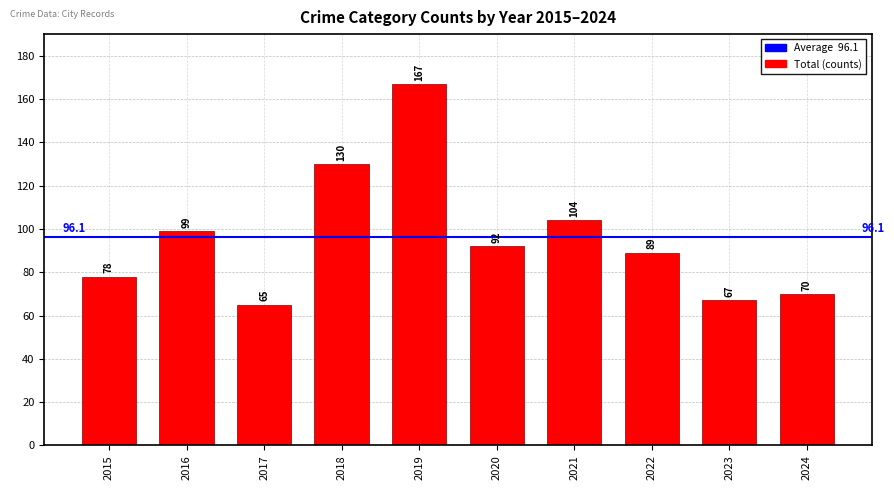

What is the change in value from 2019 to 2023?

-100